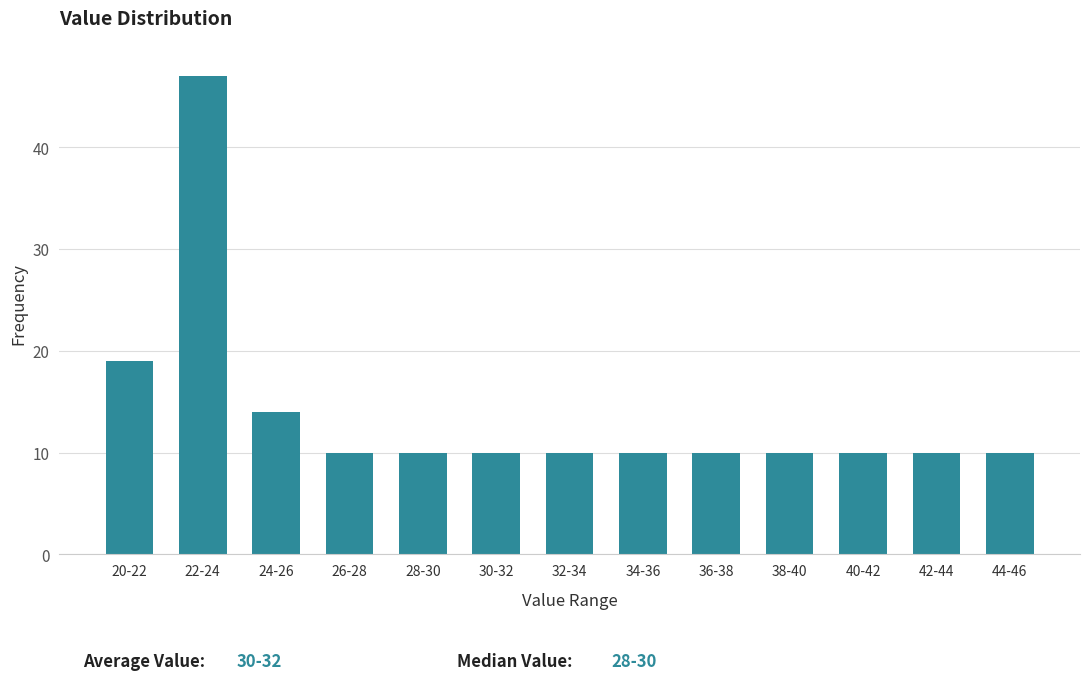

Reading right to left, what are all the values shown in this chart?

10	10	10	10	10	10	10	10	10	10	14	47	19